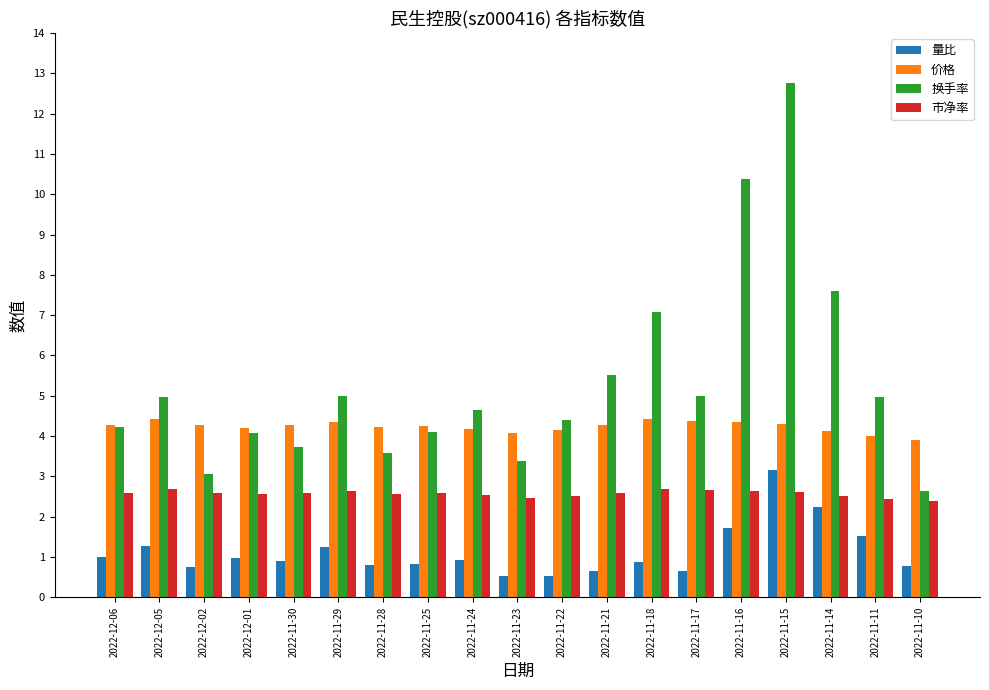

Which series changed the most between 2022-12-05 and 2022-11-17?

量比